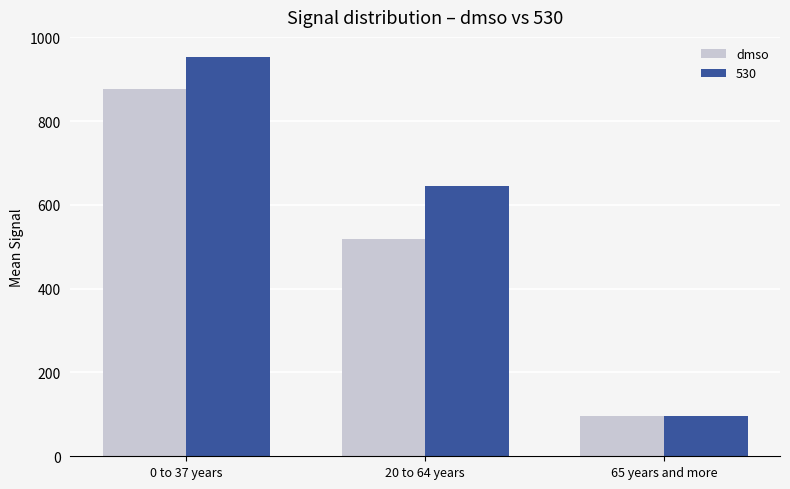

Where is dmso nearest to the value 486?

20 to 64 years